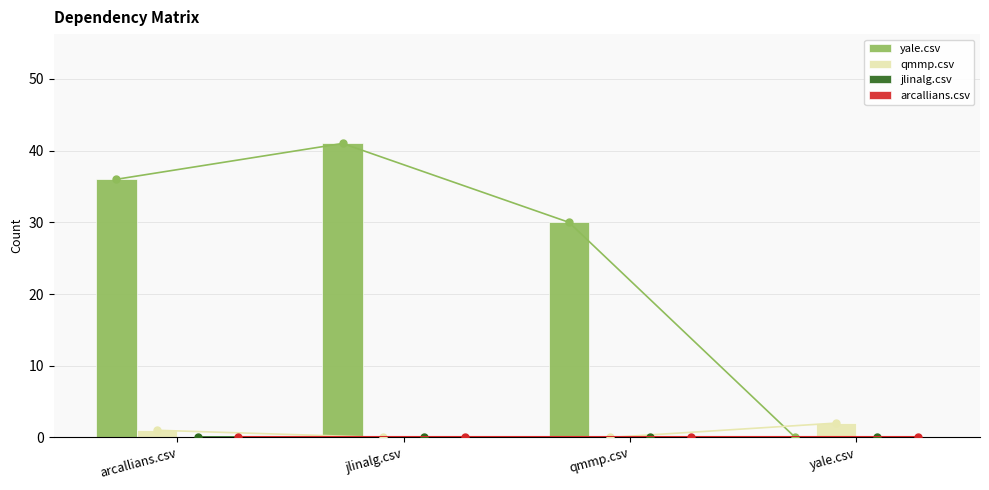

The yale.csv series shows 44 at qmmp.csv. True or false?

False